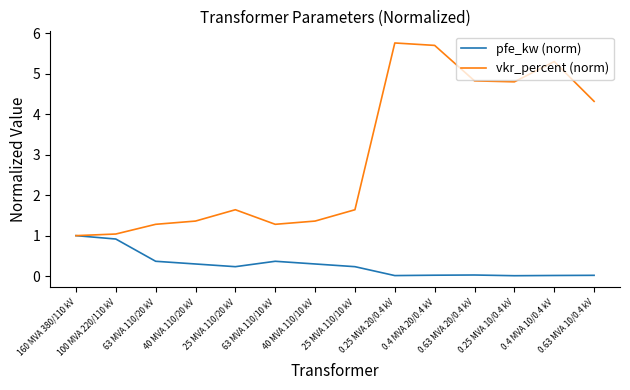

What is the maximum value shown in the chart?

5.8